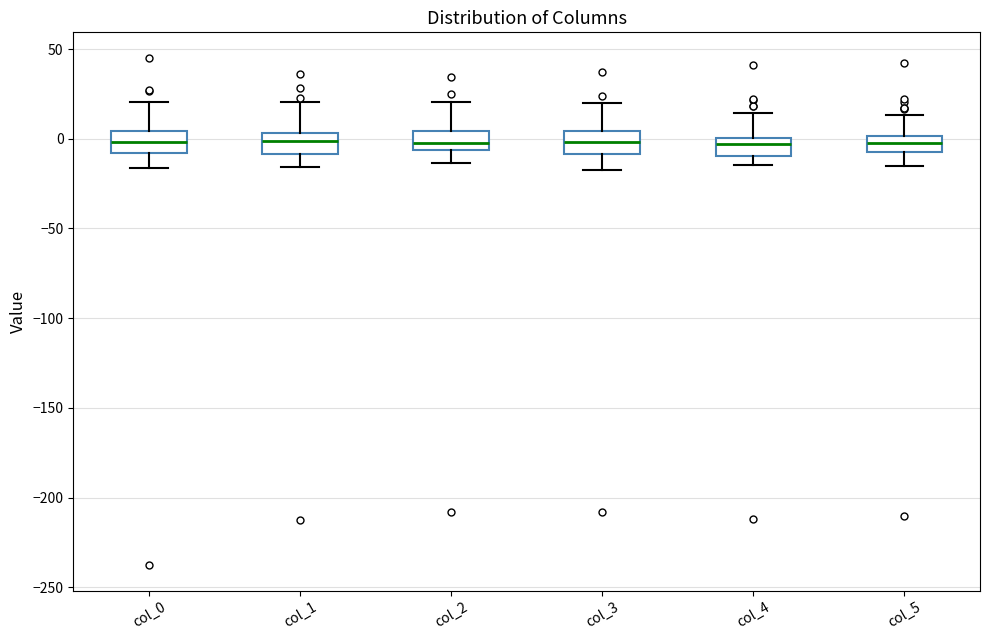

Where is the lower edge of the box for col_4 on the y-axis? The values are not printed on the chart, so give them approximately, as read against the axis.

-10